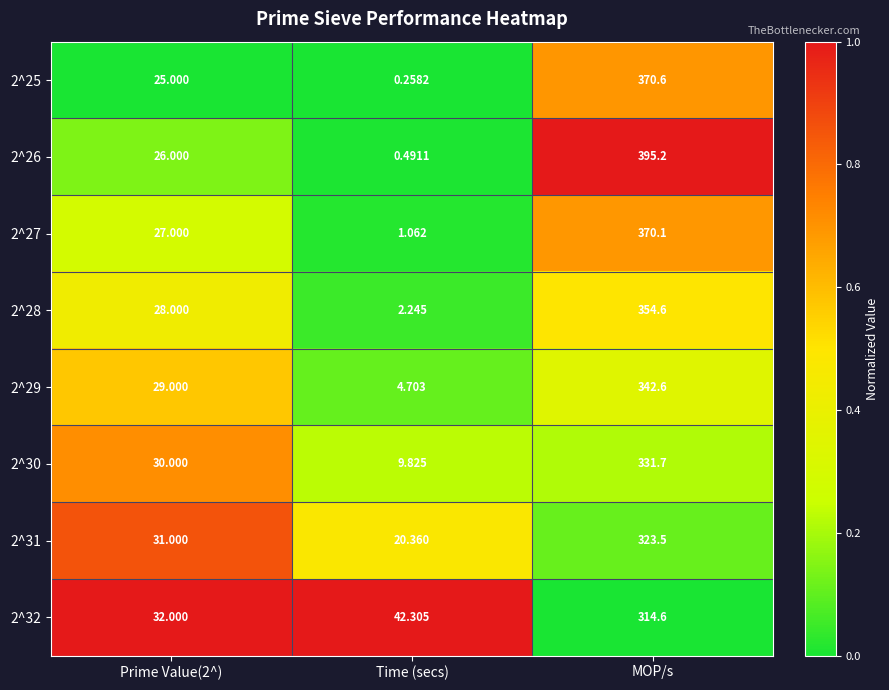

At which category does the chart reach its minimum across all series?

Time (secs)